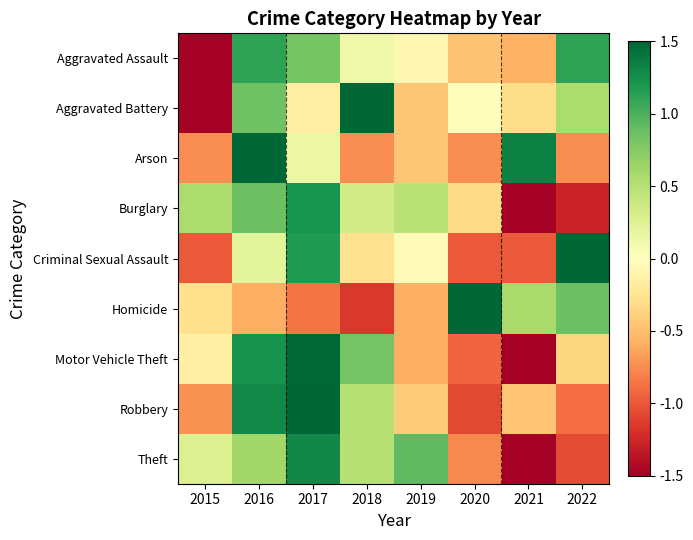

What is the minimum value shown in the chart?

-2.1